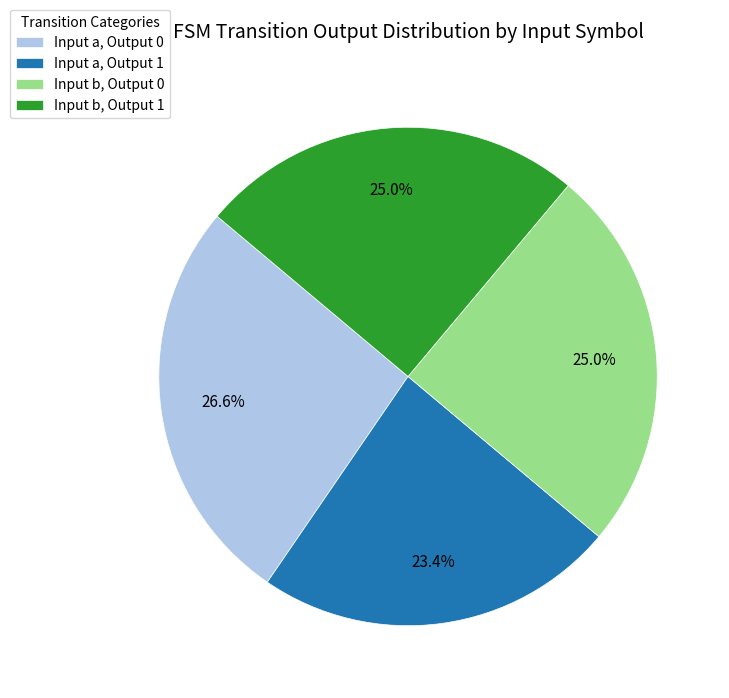

What is the ratio of the value at Input a, Output 1 to the value at Input b, Output 1?

0.9